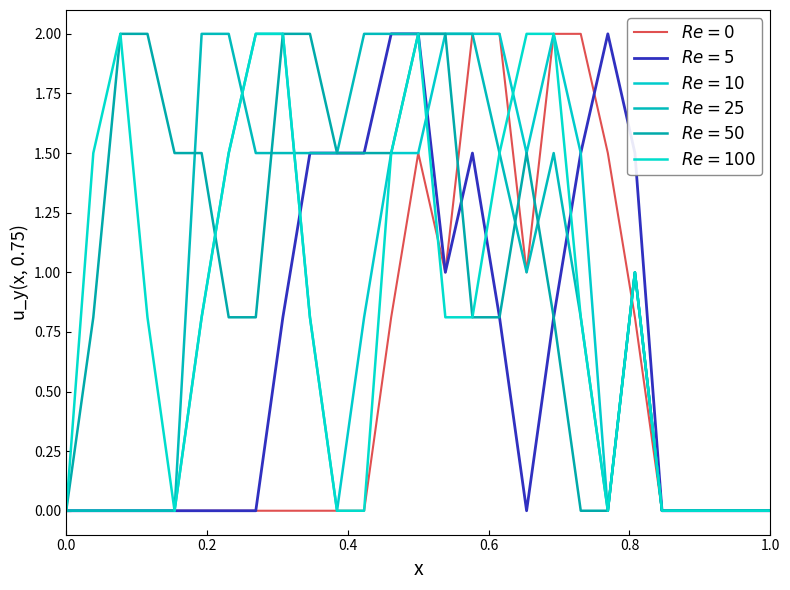

Is this an area chart (filled region under the line)?

No